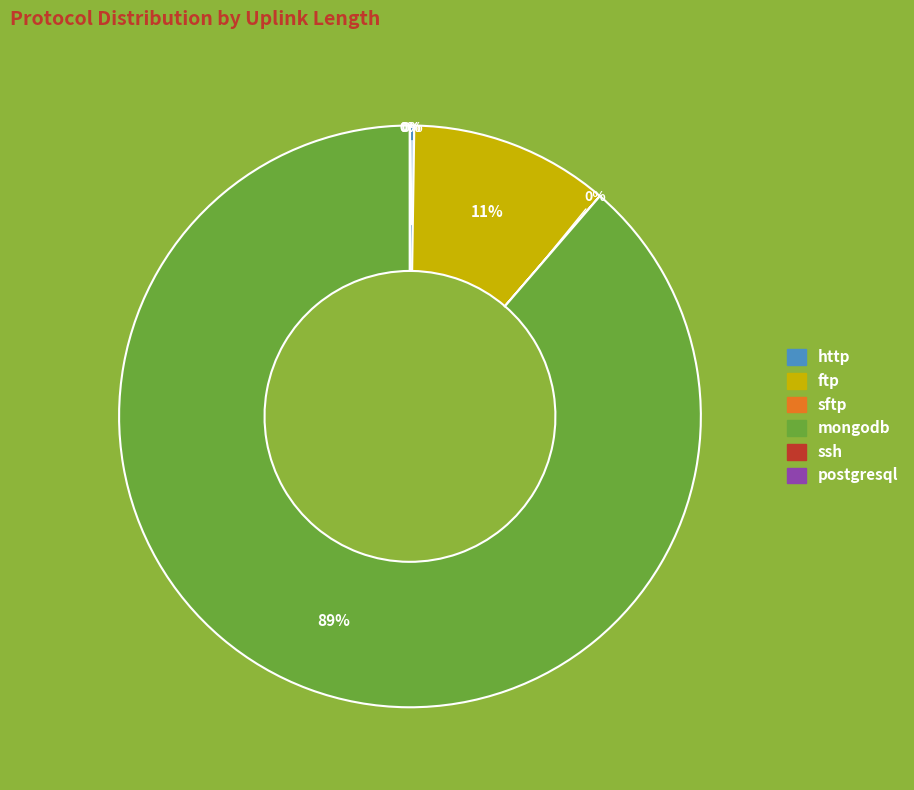

Which slice represents more than half of the pie?

mongodb